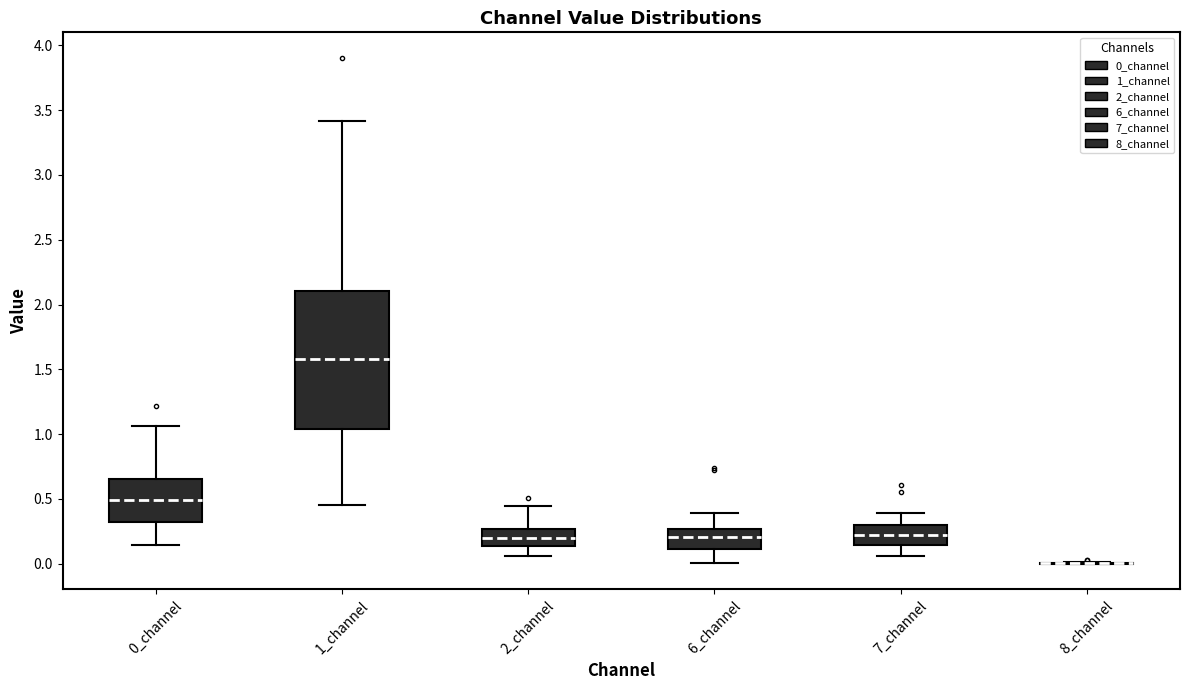

Which box is the tallest, from its lower edge to its upper edge?

1_channel